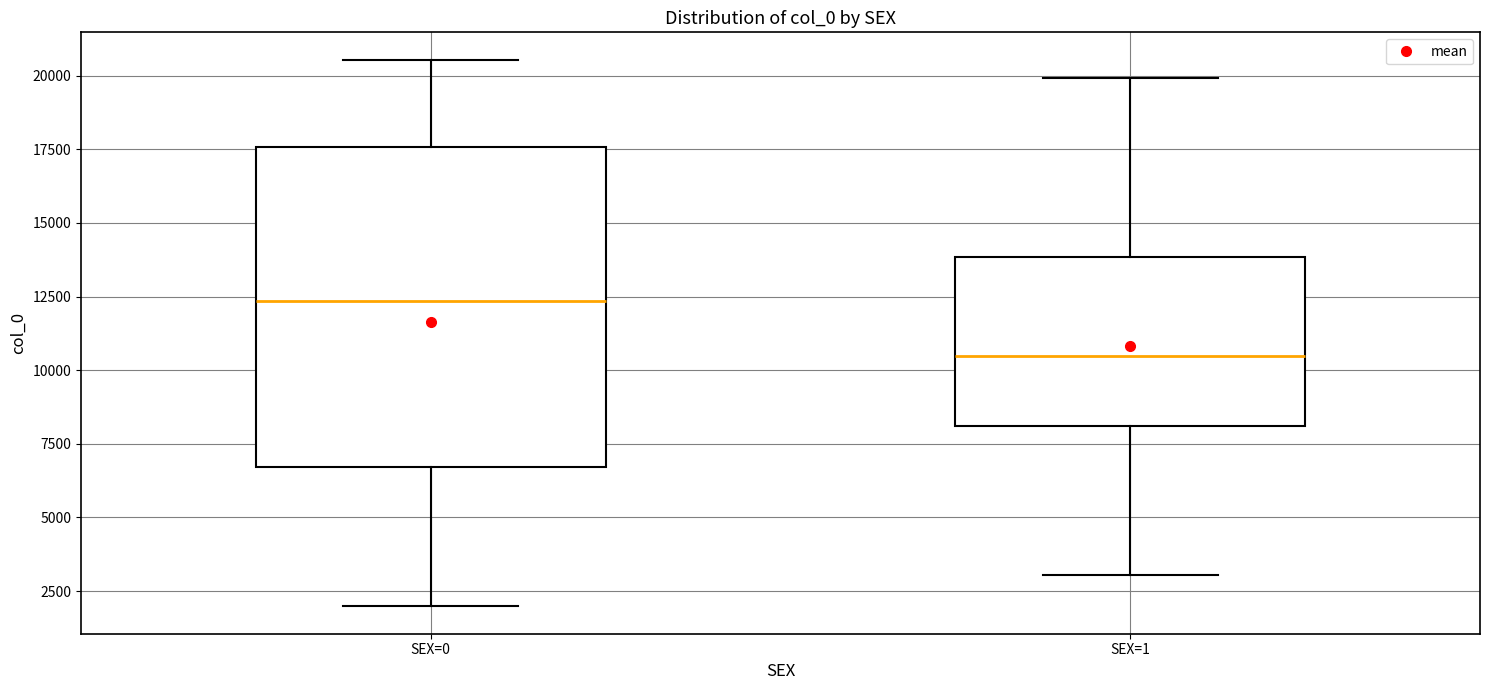

Reading left to right, transcribe this box plot: for each box, give where its median line is, the range the box spans, and where its two whiskers end, as read against the y-axis. The values are not printed on the chart, so give them approximately, as read against the axis.

SEX=0: median 12500, box 6500 to 17500, whiskers 2000 to 20500
SEX=1: median 10500, box 8000 to 14000, whiskers 3000 to 20000